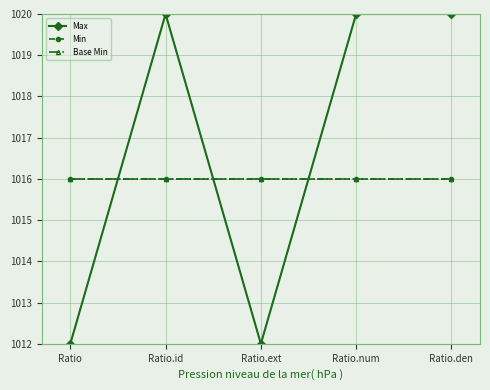

True or false: Min and Base Min intersect in this chart.

False